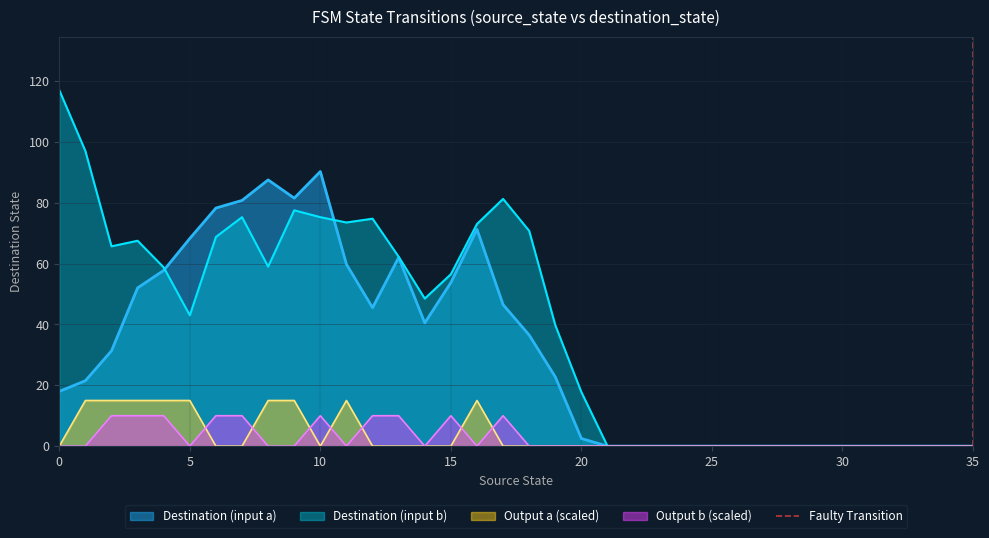

What is the highest value of the Destination (input b) series?

117.0